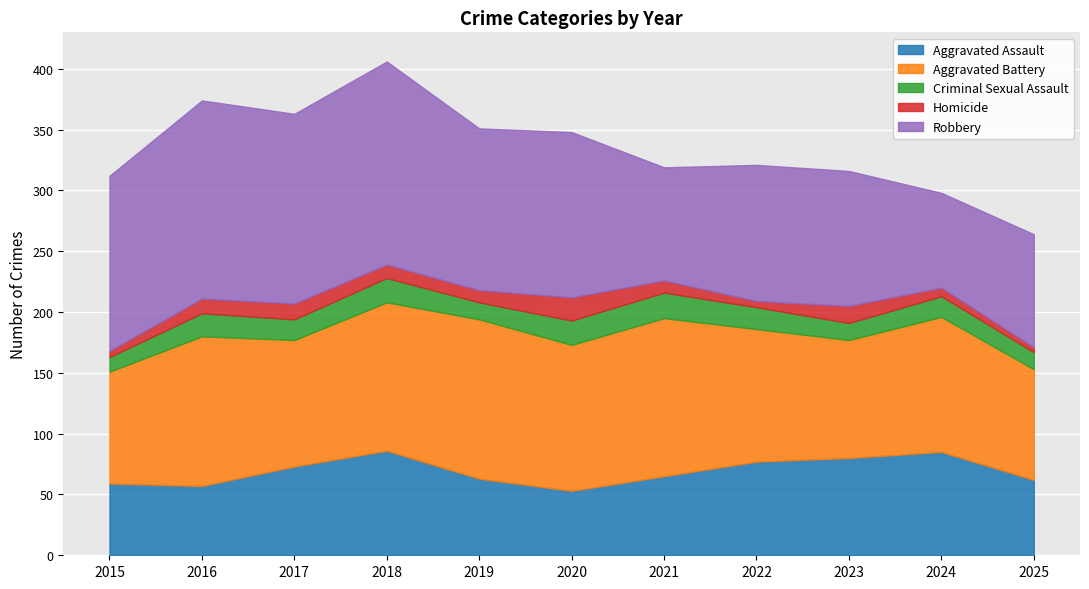

True or false: Aggravated Battery and Homicide cross at least once.

False